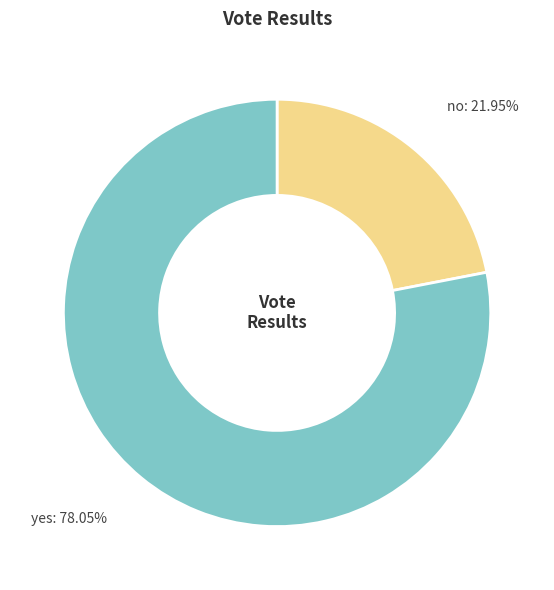

Rank the categories by value from highest to lowest.

yes, no